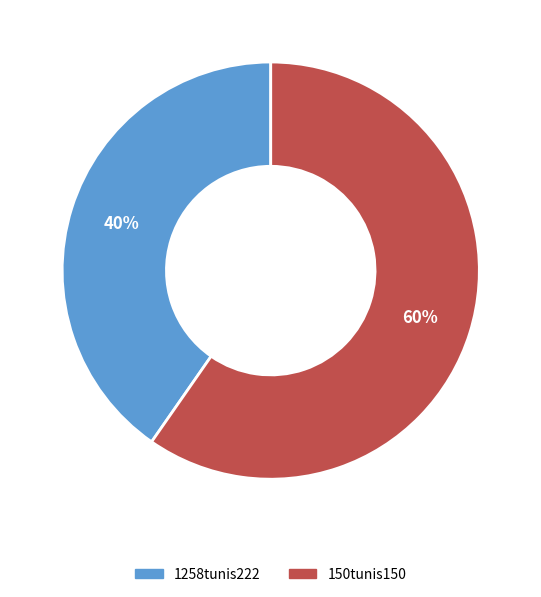

Between 1258tunis222 and 150tunis150, which is larger?

150tunis150